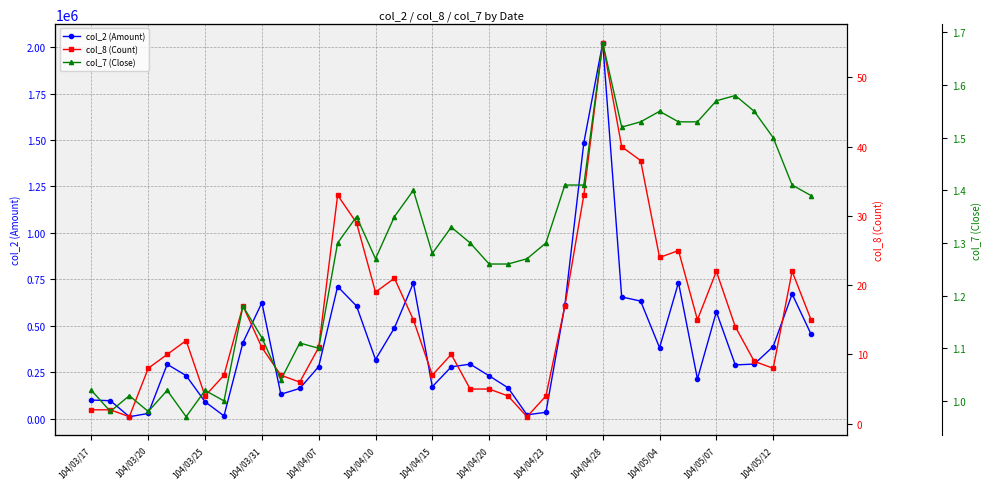

True or false: col_2 (Amount) has more than 0 interior local peaks.

True